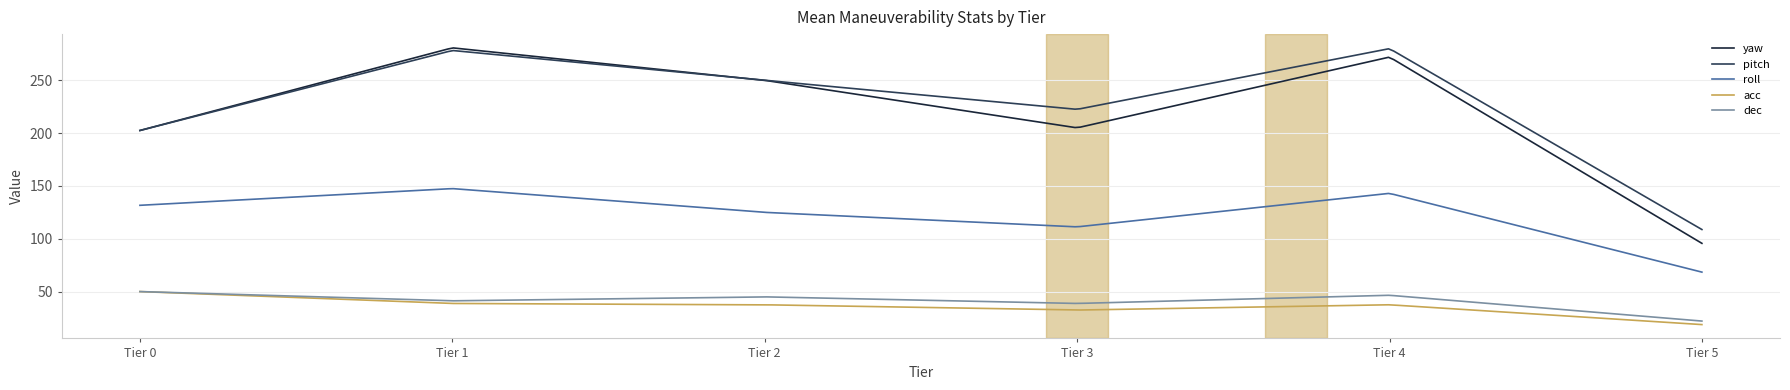

True or false: roll and pitch intersect in this chart.

False